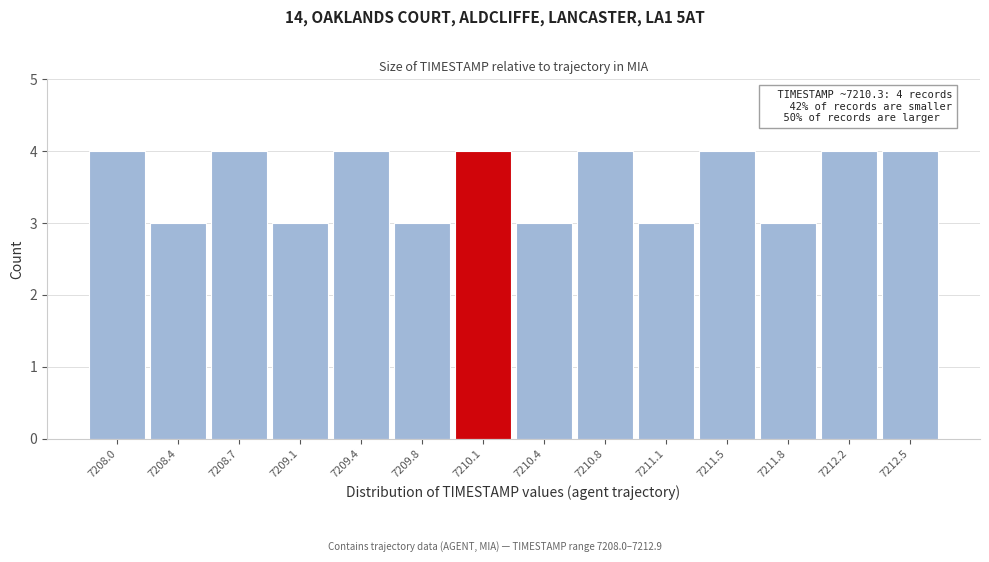

Reading right to left, transcribe all the data shown in this chart.

4	4	3	4	3	4	3	4	3	4	3	4	3	4